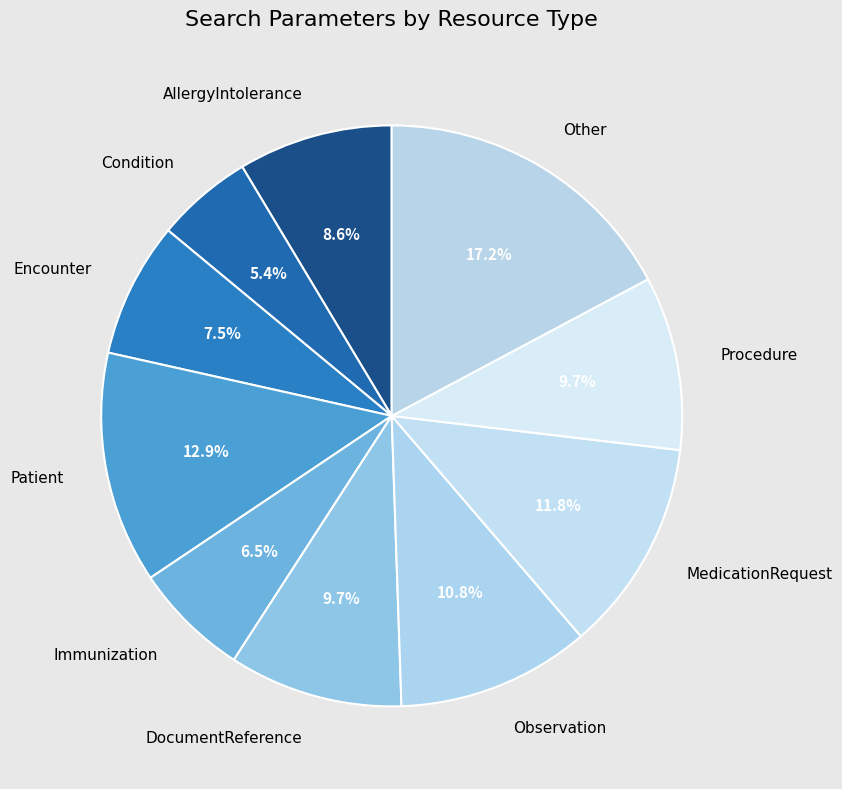

Which category has the biggest portion of the pie?

Other